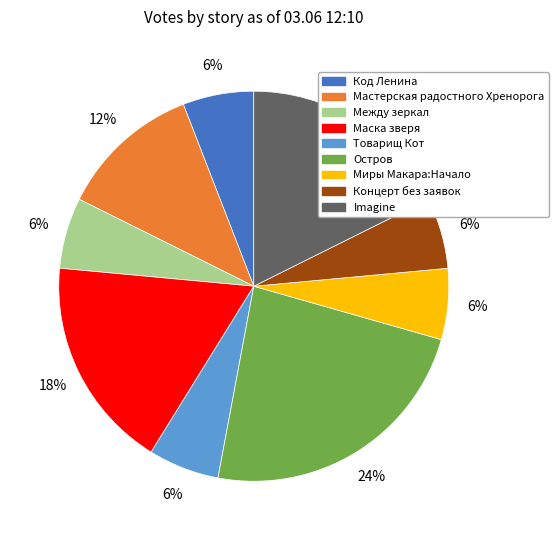

How many slices are in this pie chart?

9